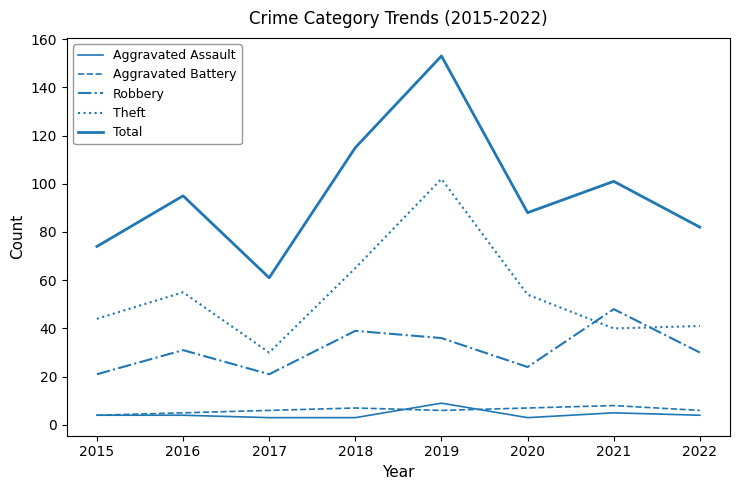

True or false: Total and Aggravated Battery intersect in this chart.

False